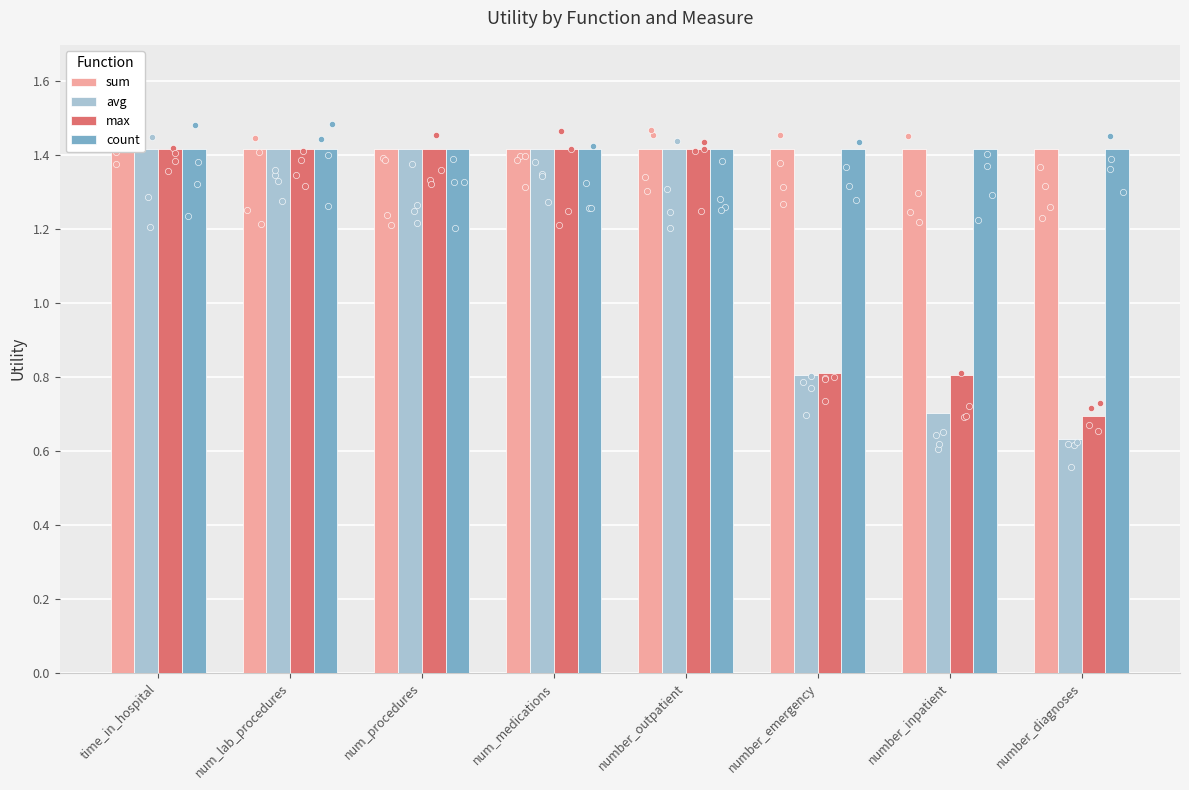

Which series contains the lowest Y value?

avg